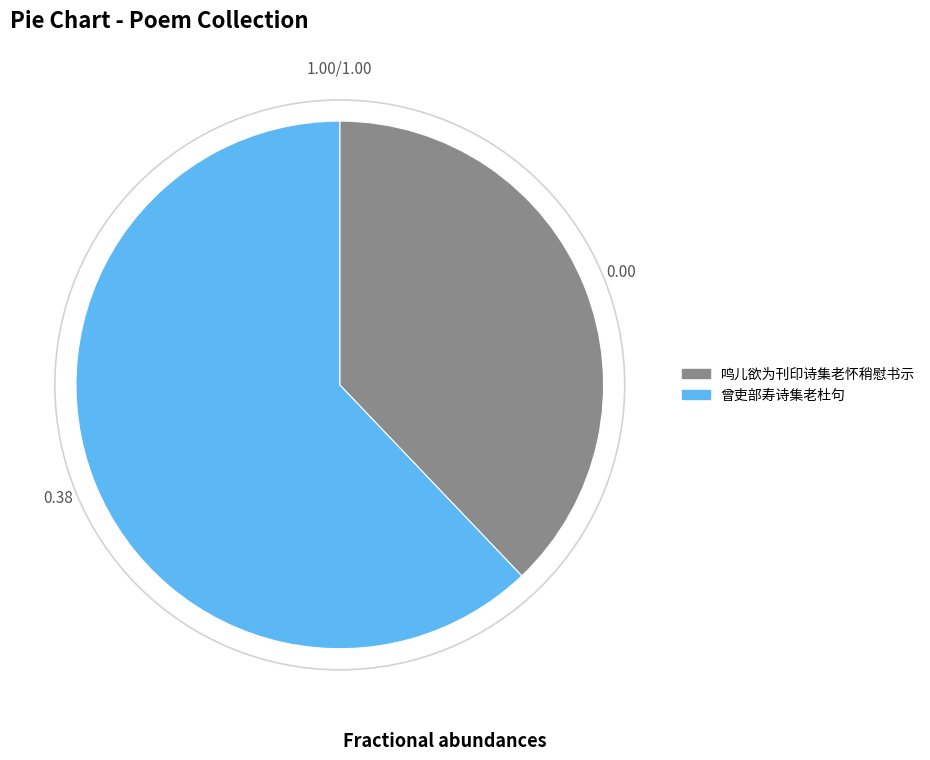

Does any single category account for the majority?

Yes